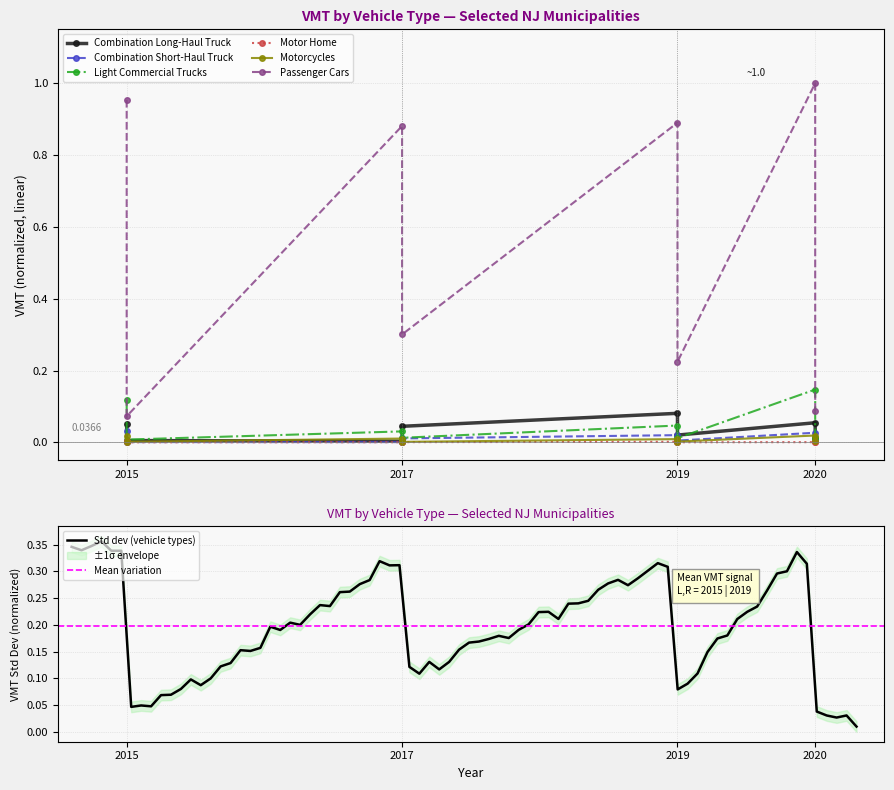

True or false: Light Commercial Trucks and Combination Short-Haul Truck cross at least once.

False